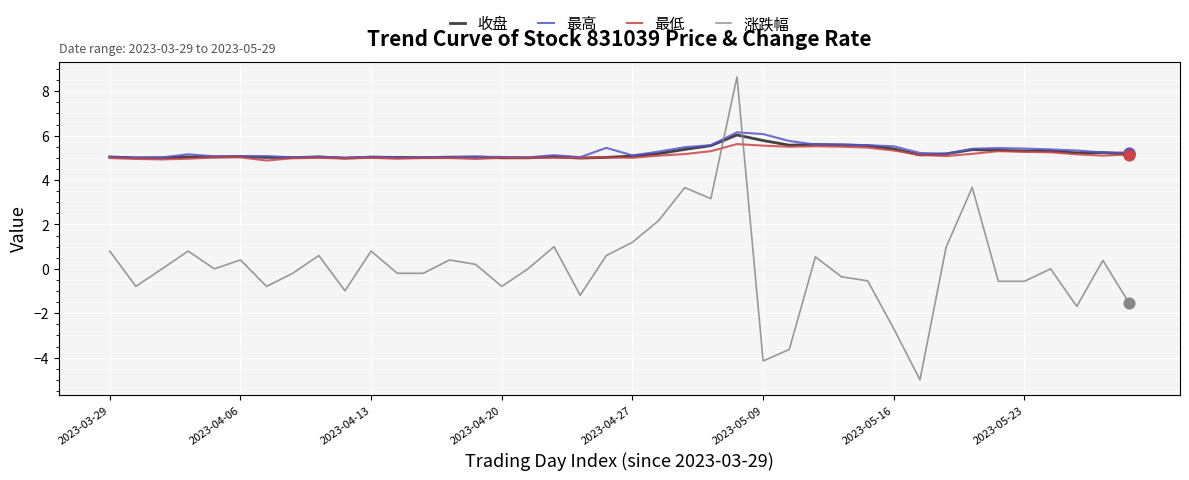

At how many categories does at least one series exceed 3?

40